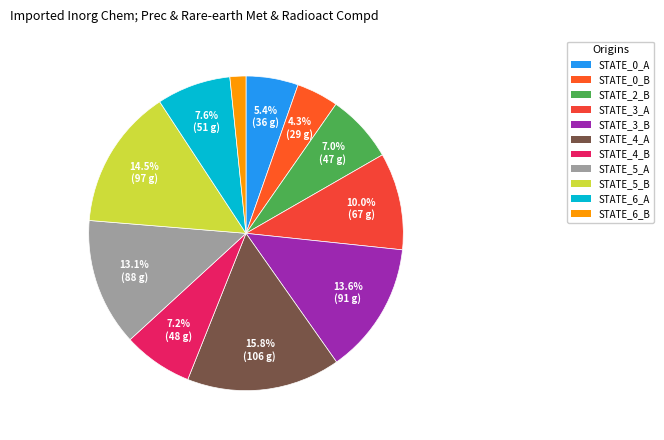

How many slices are in this pie chart?

11